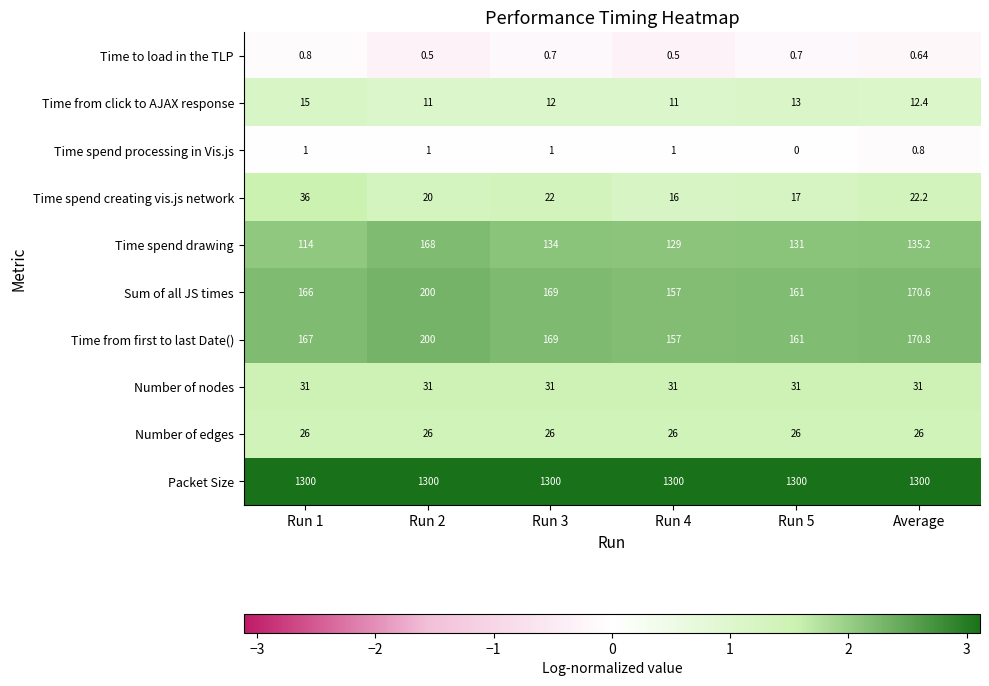

At Average, list the series in order from smallest to largest.

Time to load in the TLP, Time spend processing in Vis.js, Time from click to AJAX response, Time spend creating vis.js network, Number of edges, Number of nodes, Time spend drawing, Sum of all JS times, Time from first to last Date(), Packet Size